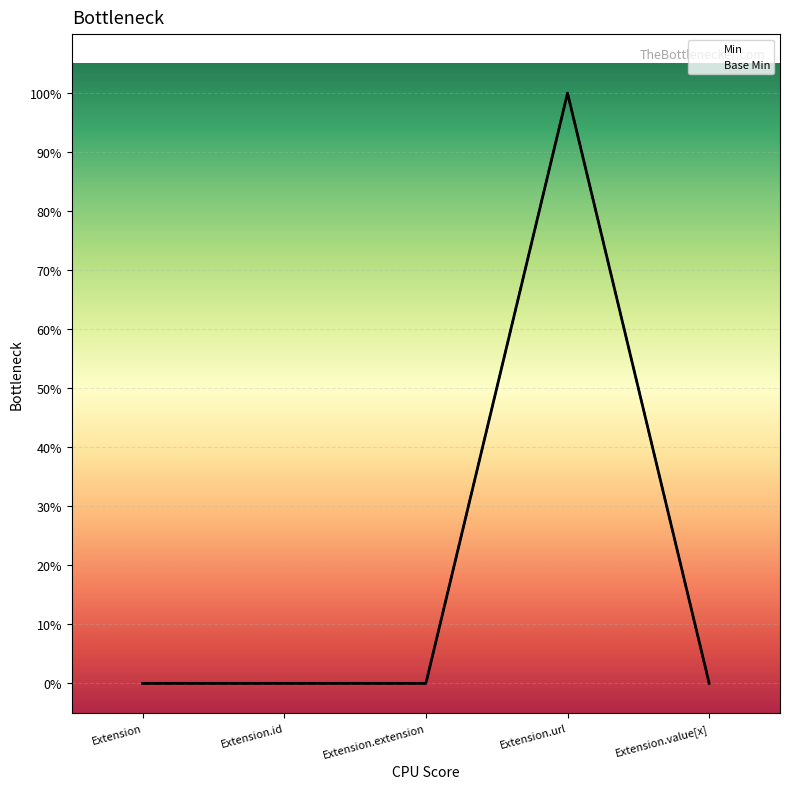

Reading right to left, transcribe all the data shown in this chart.

Min: 0	1	0	0	0
Base Min: 0	1	0	0	0